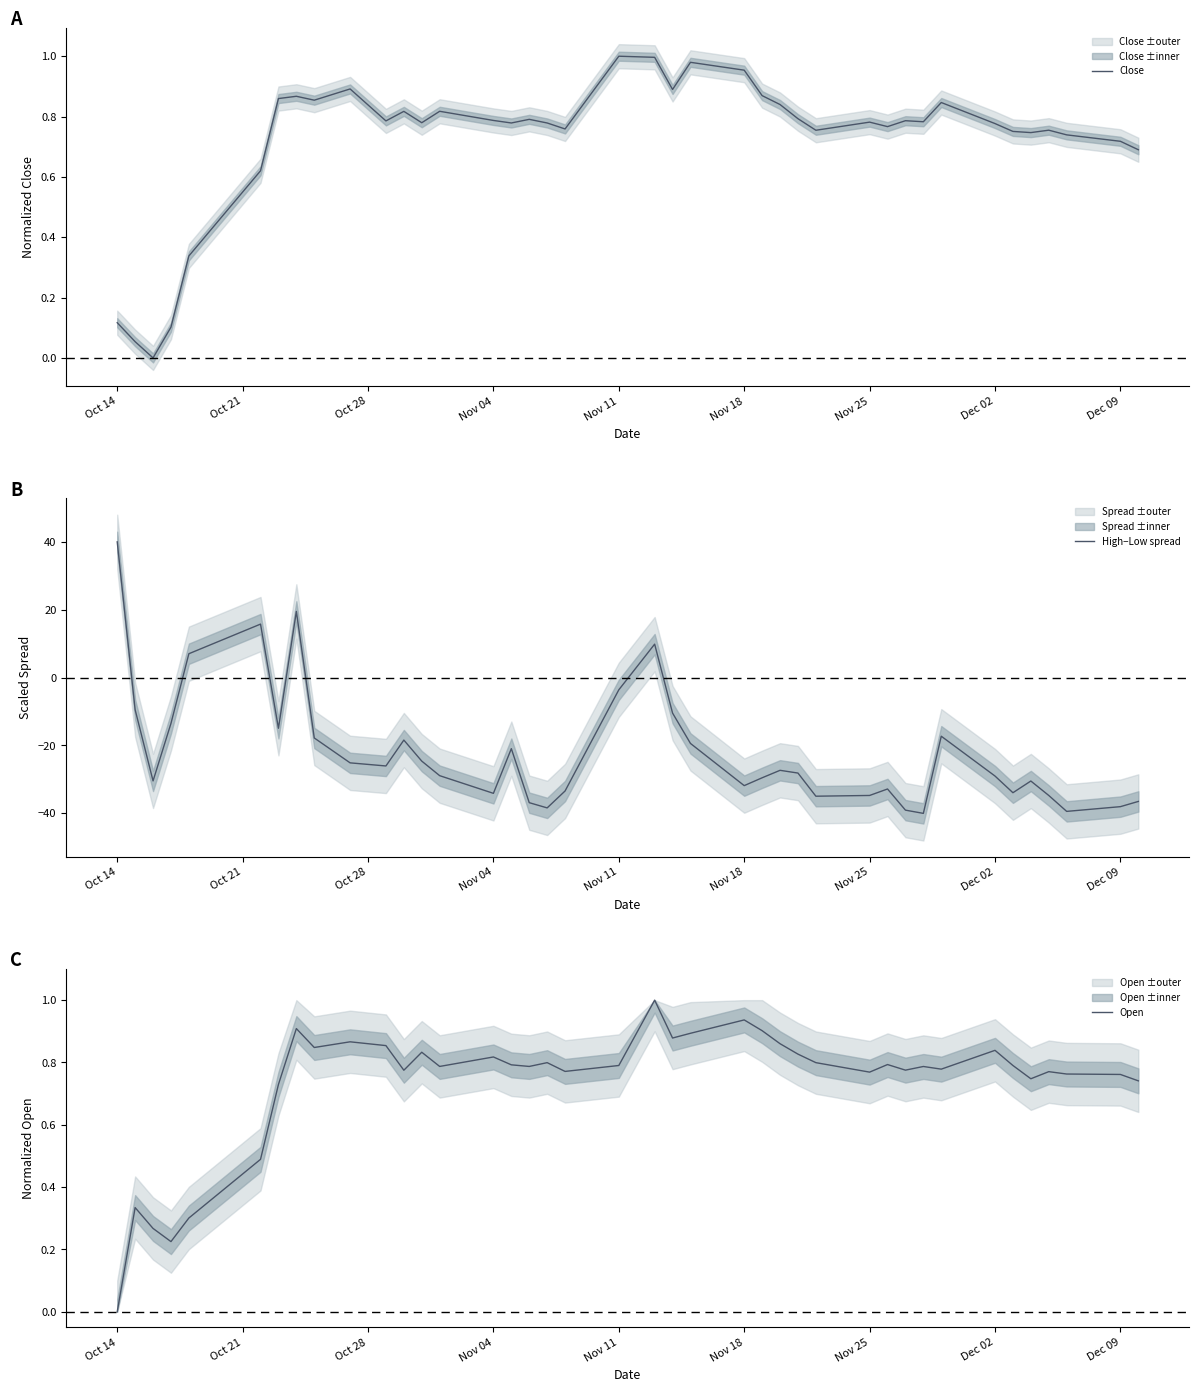

At which label is Open closest to 0?

Oct 14